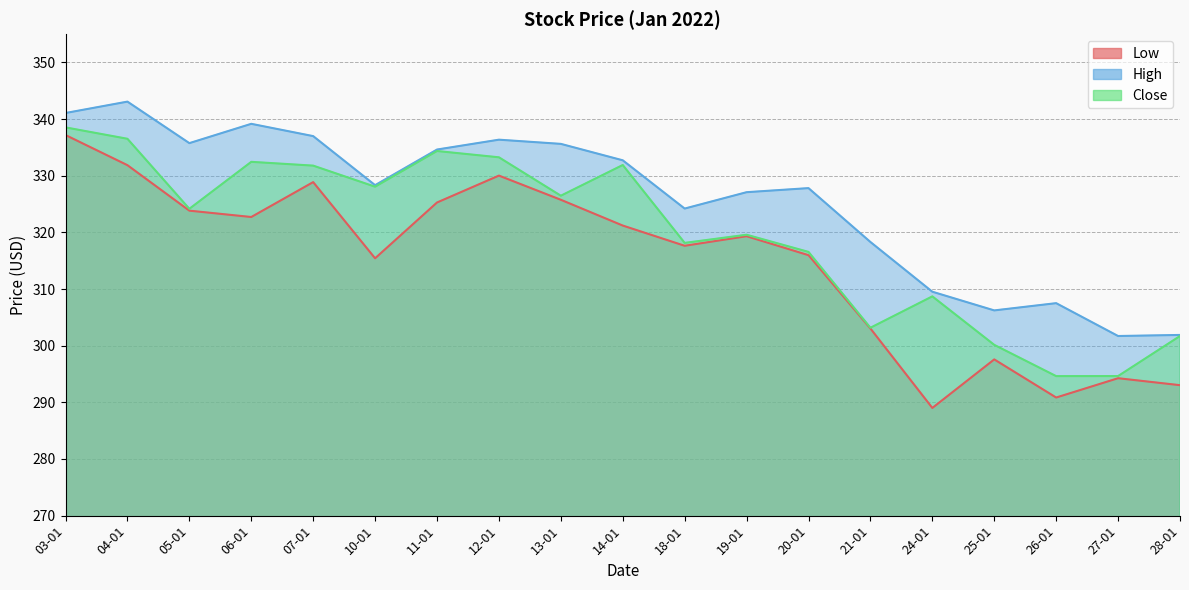

What is the maximum value shown in the chart?

343.1